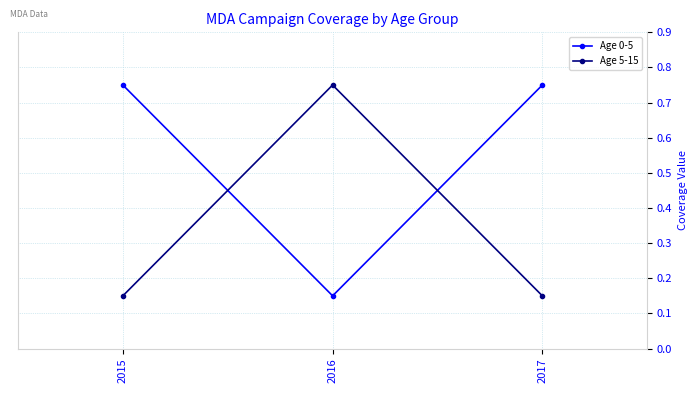

What is the spread (max minus min) of values at 2015?

0.6